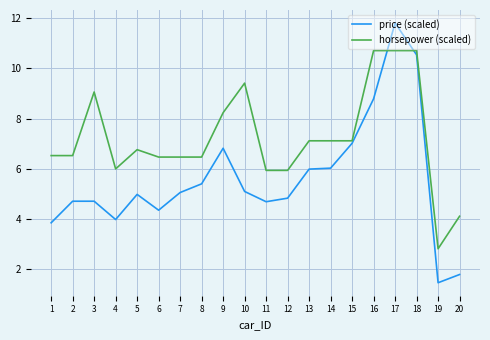

What are all the series names shown in the legend?

price (scaled), horsepower (scaled)